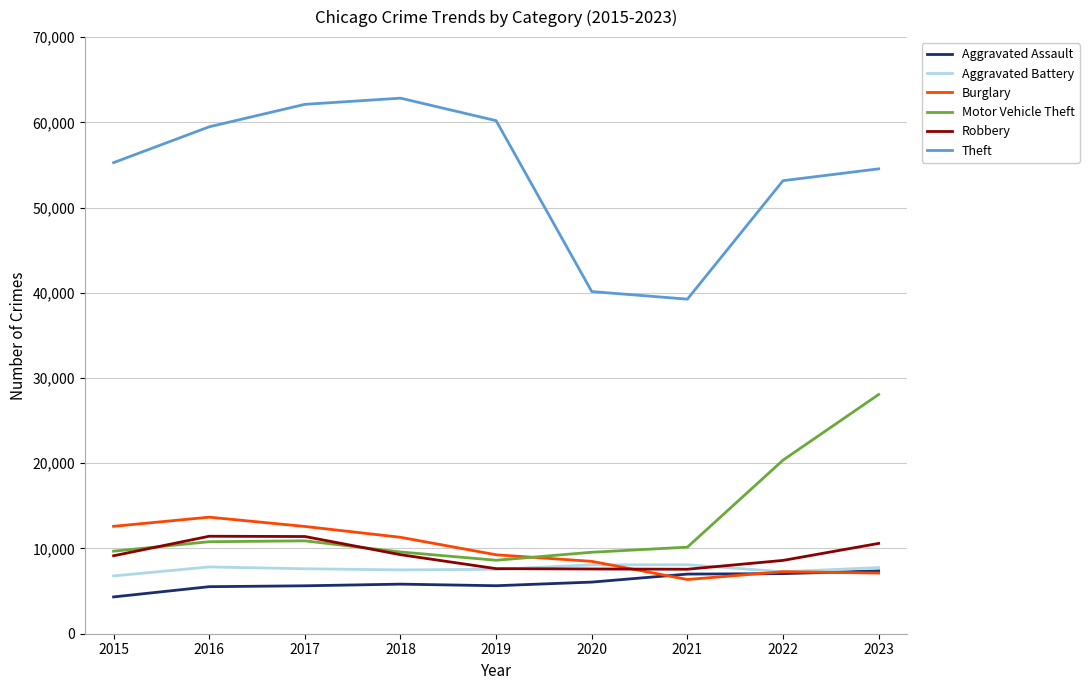

What is the difference between the maximum and minimum values in the Aggravated Battery series?

1313